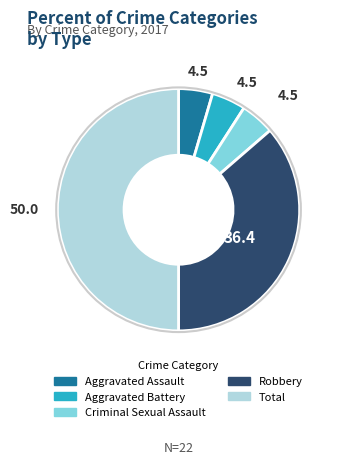

Which category has the biggest portion of the pie?

Total